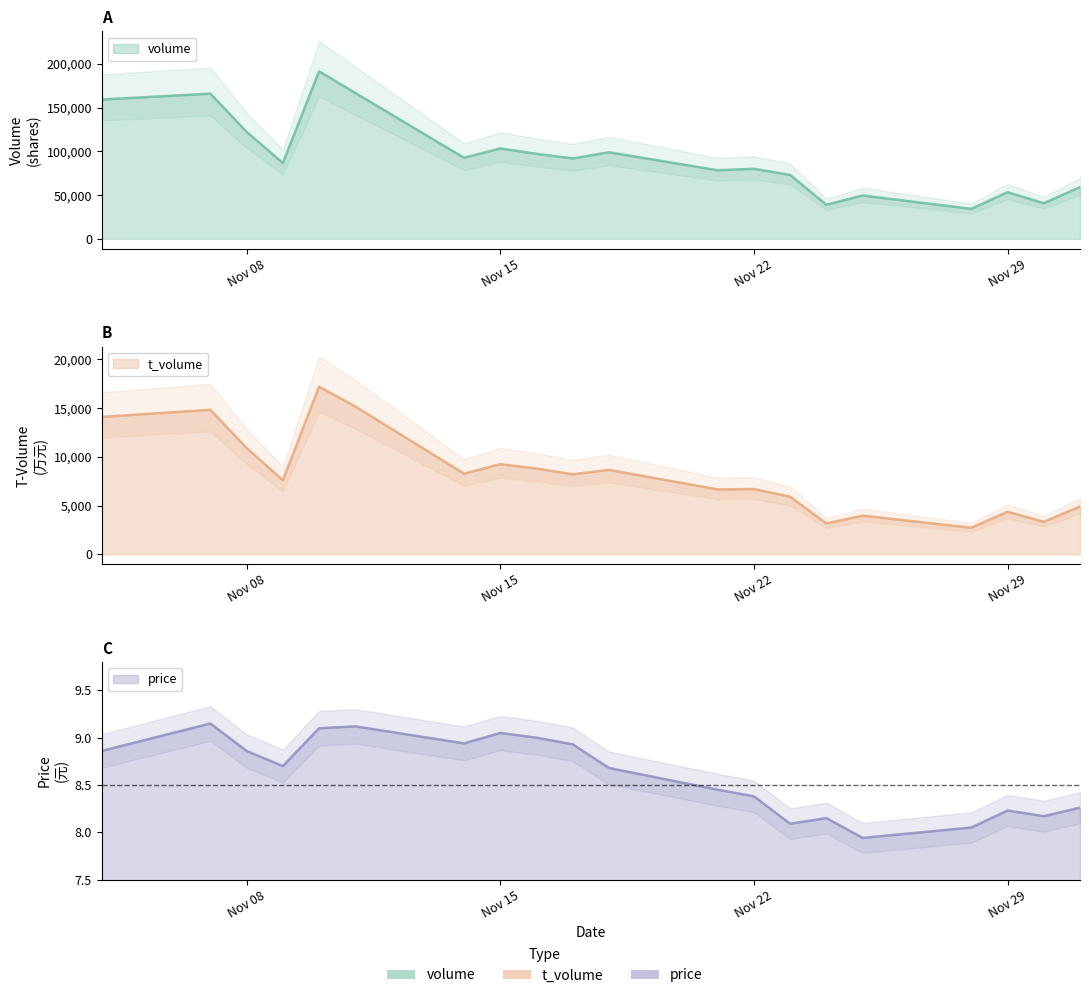

How many interior local valleys does the price series have?

5